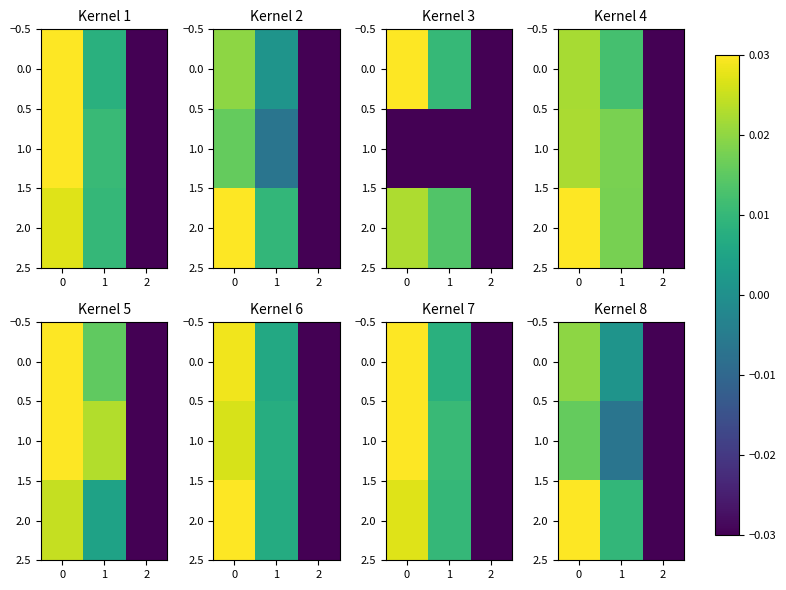

How many categories are shown in the chart?

3